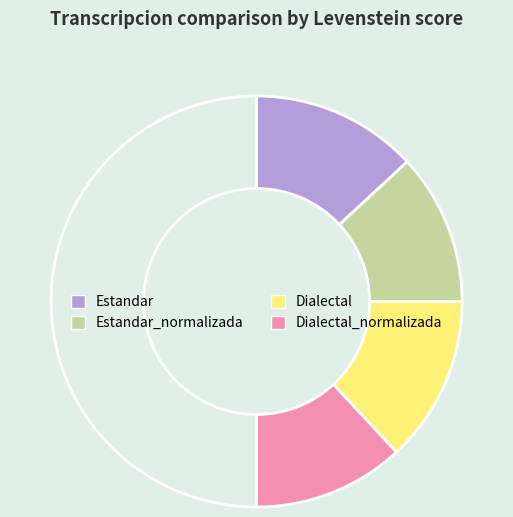

How many segments does this pie chart have?

5